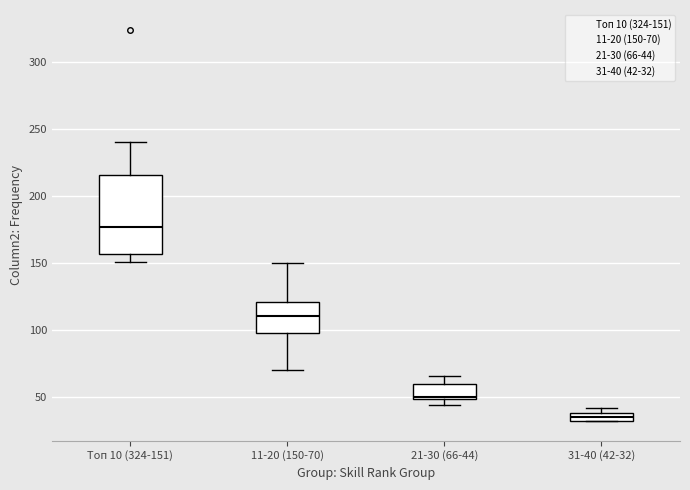

Which box's median line is the highest?

Топ 10 (324-151)